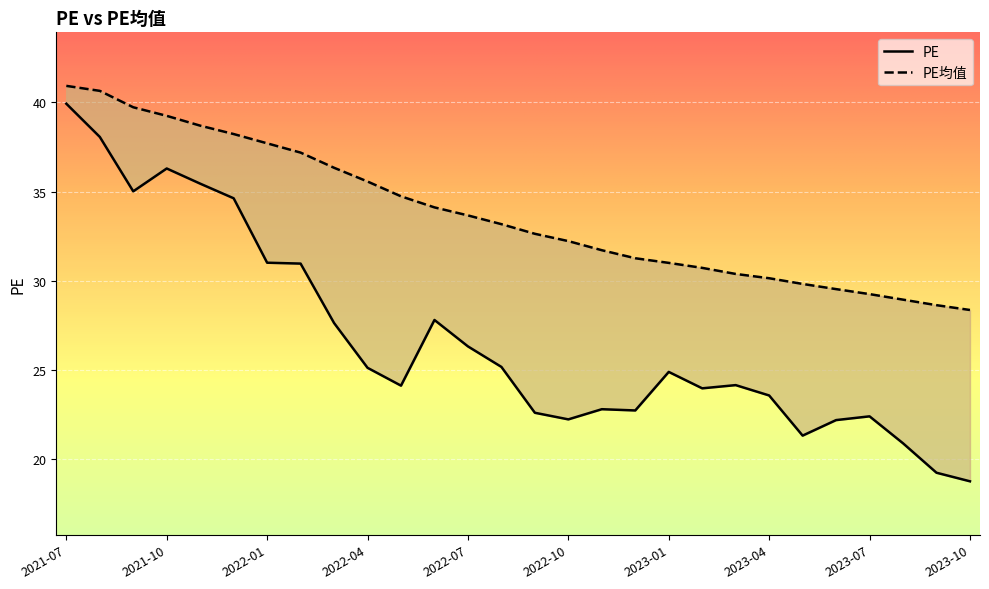

At which label does PE reach its minimum?

2023-10